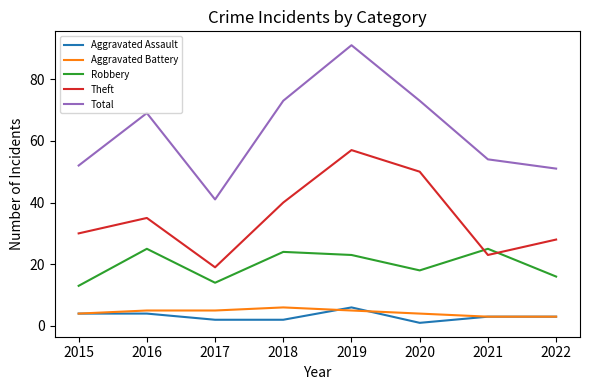

What is the difference between the Robbery values at 2022 and 2015?

3